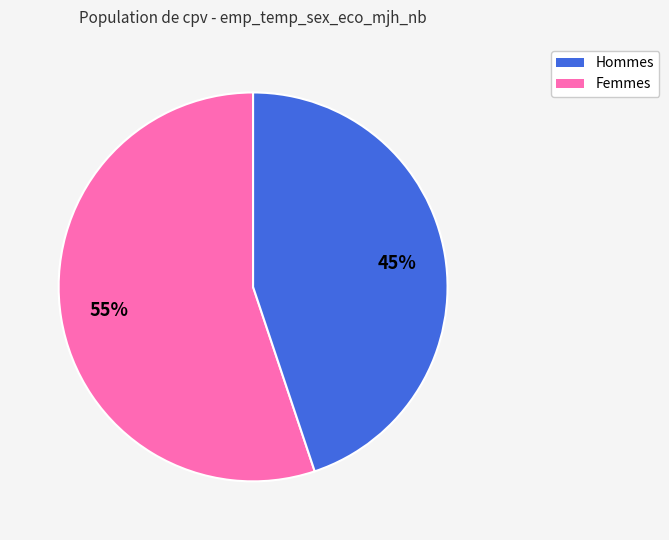

Is there a majority slice in this chart?

Yes